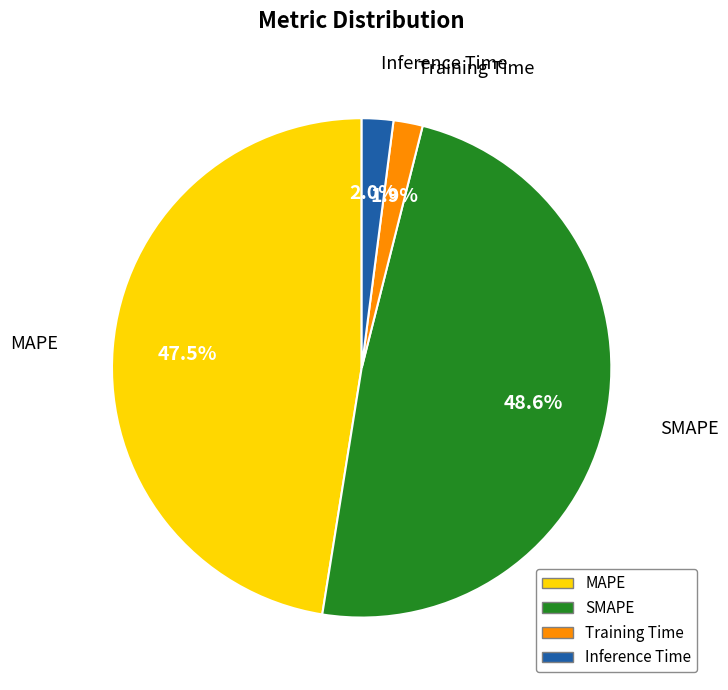

Which has a higher value, SMAPE or Inference Time?

SMAPE